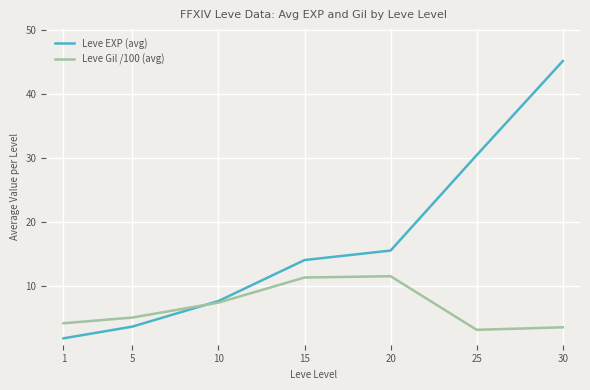

True or false: Leve EXP (avg) has a value of 1.8 at 1.

True